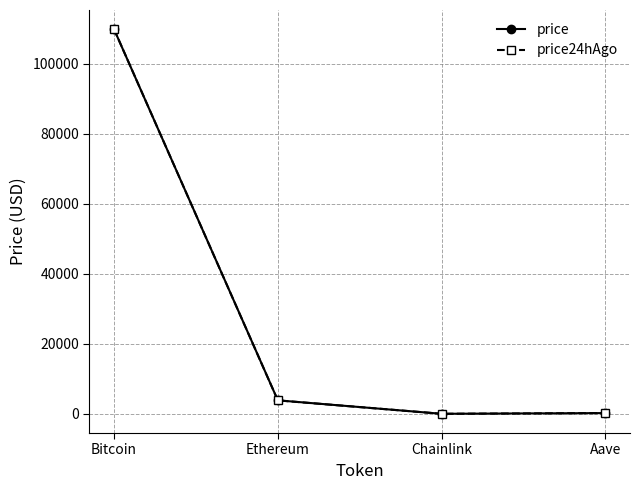

What is the lowest value of the price series?

17.2